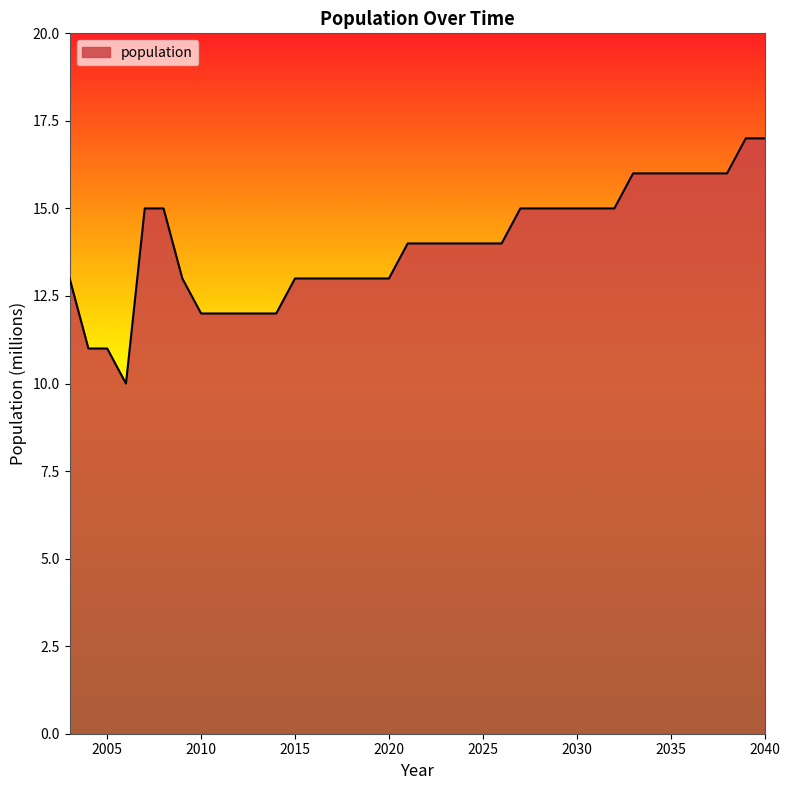

What is the difference between the second highest and minimum values?

7